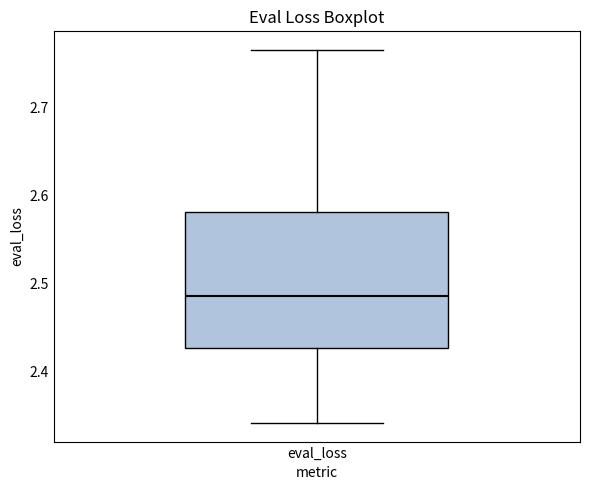

Transcribe this box plot: give where the median line is, the range the box spans, and where the two whiskers end, as read against the y-axis. The values are not printed on the chart, so give them approximately, as read against the axis.

median 2.49, box 2.43 to 2.58, whiskers 2.34 to 2.77